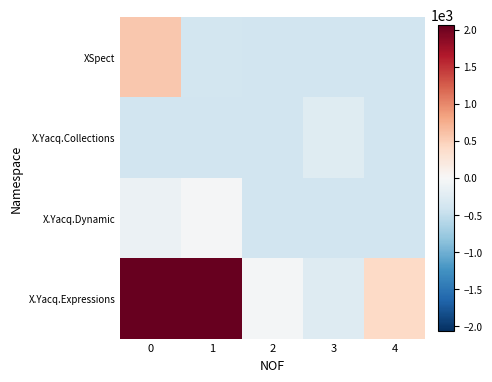

How many data points does each series have?

5